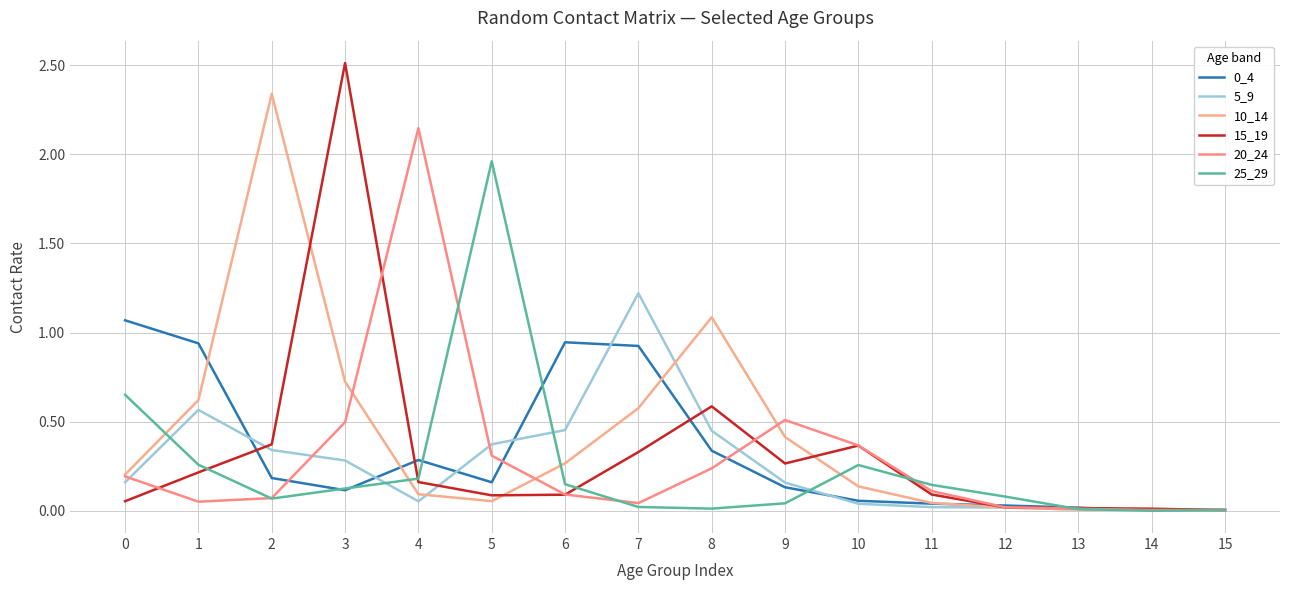

Between 5 and 6, which series saw the biggest shift?

25_29